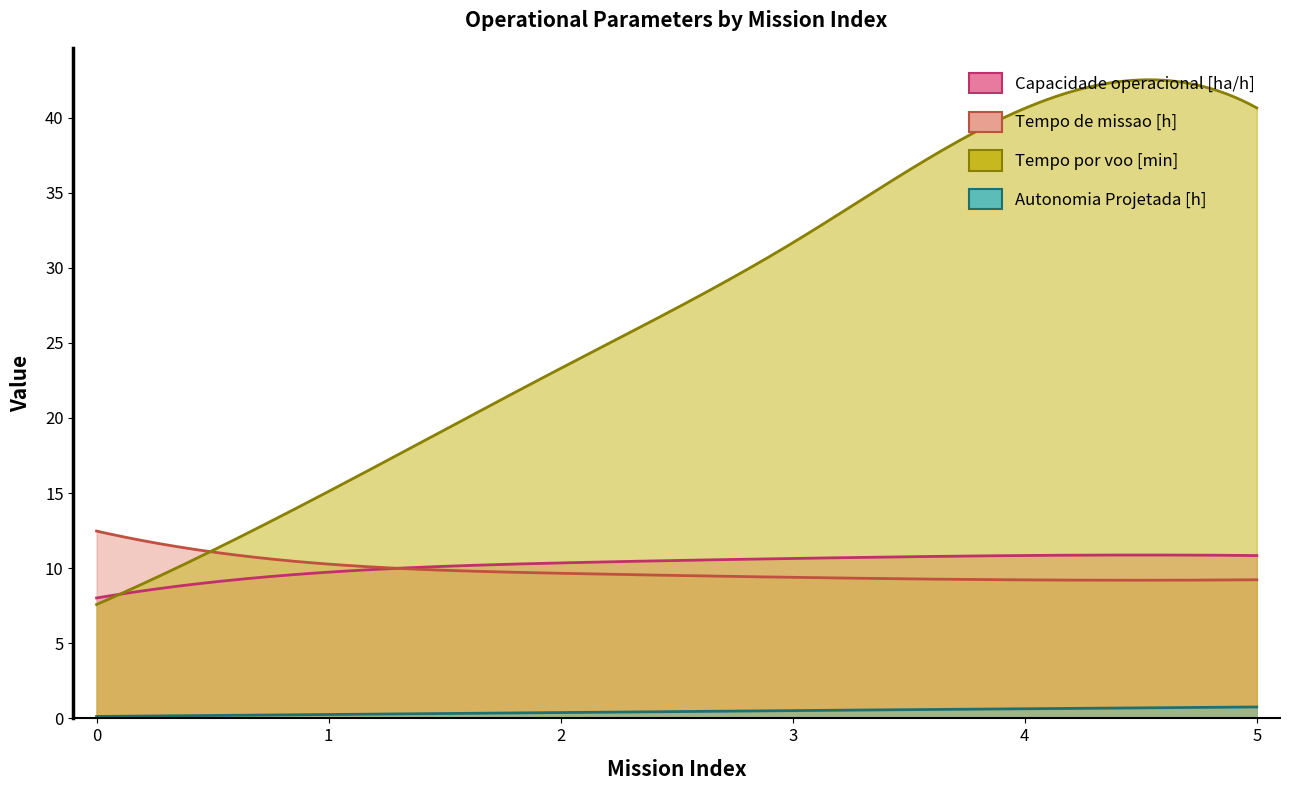

What value does the Tempo de missao [h] series have at 2?

9.7